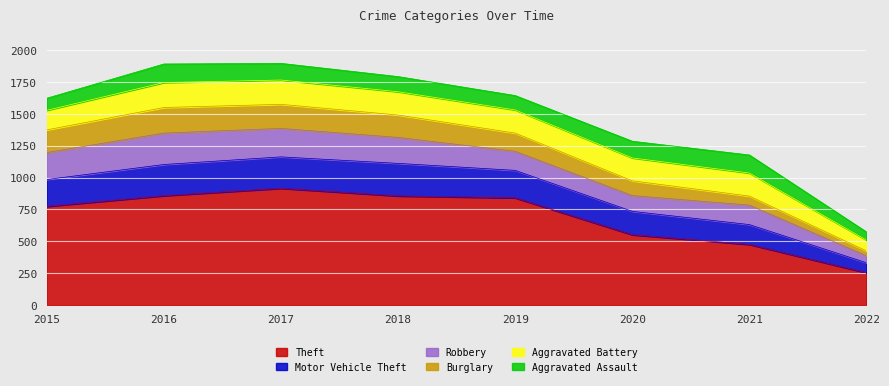

The value of Theft at 2019 is 841. True or false?

True